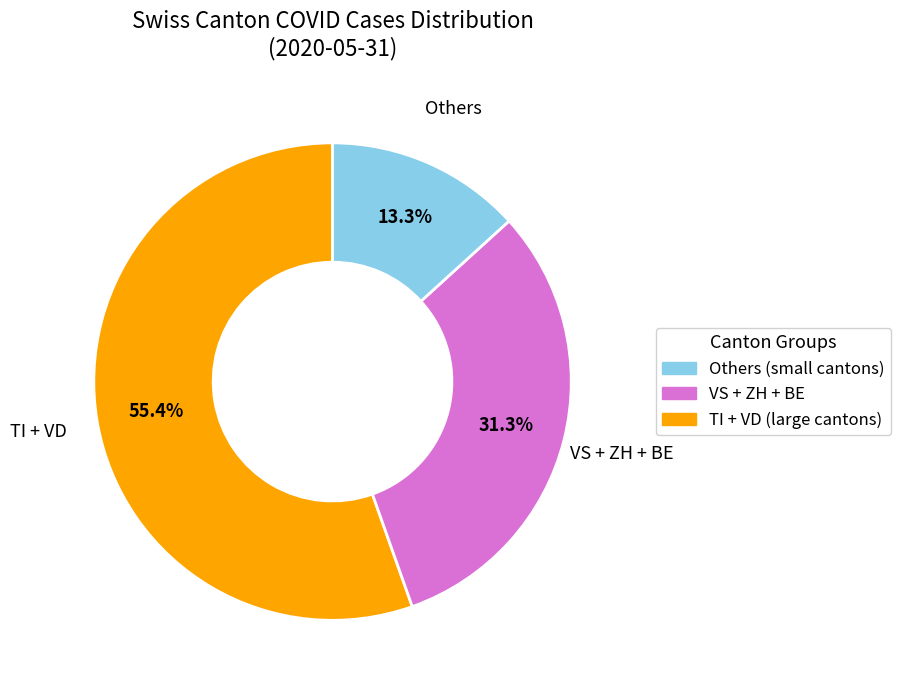

Is there a majority slice in this chart?

Yes